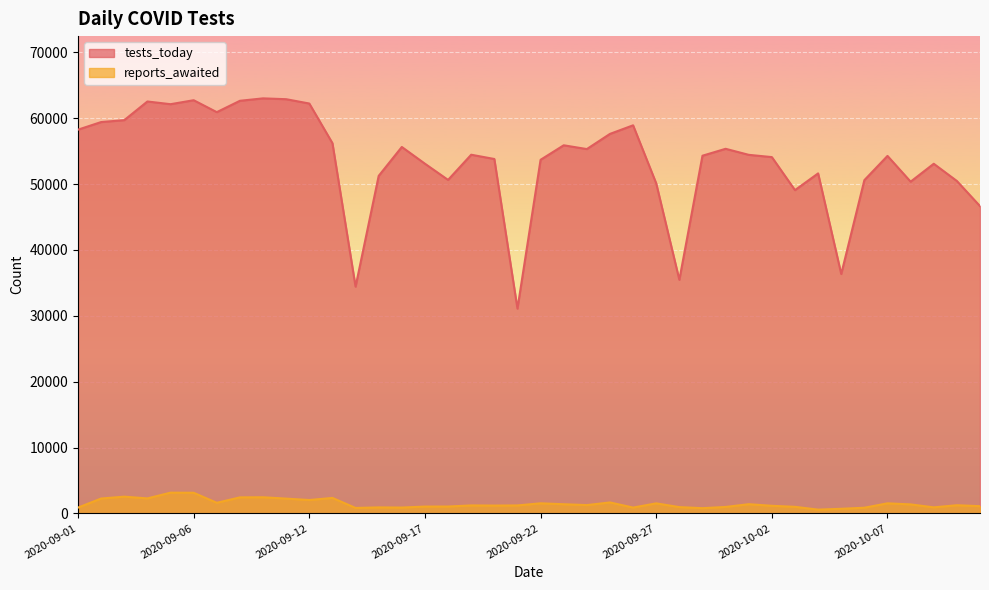

What value does the tests_today series have at 2020-10-08?

50367